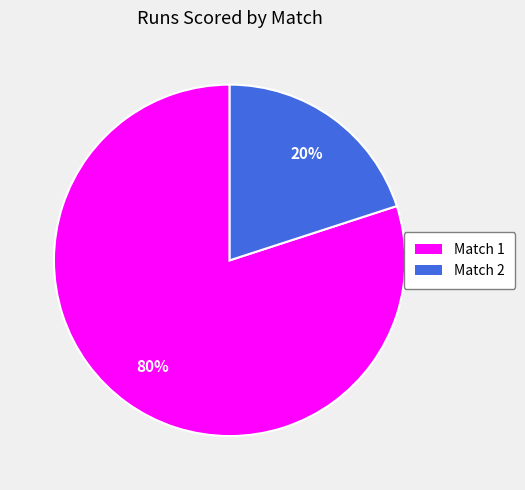

Which category has the biggest portion of the pie?

Match 1